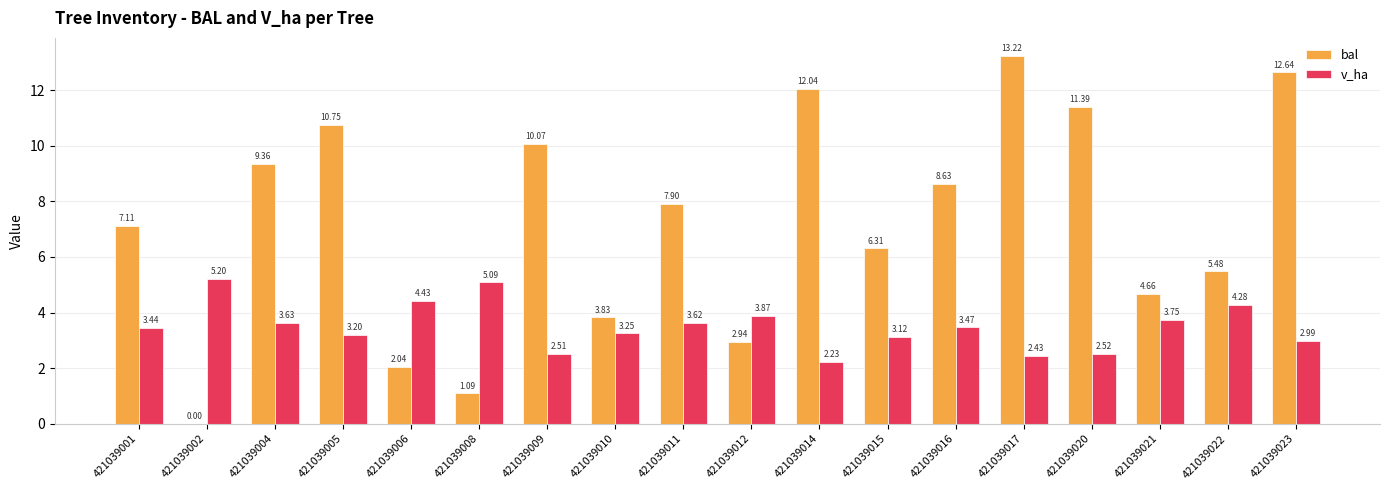

At which category is the sum across all series the highest?

421039017